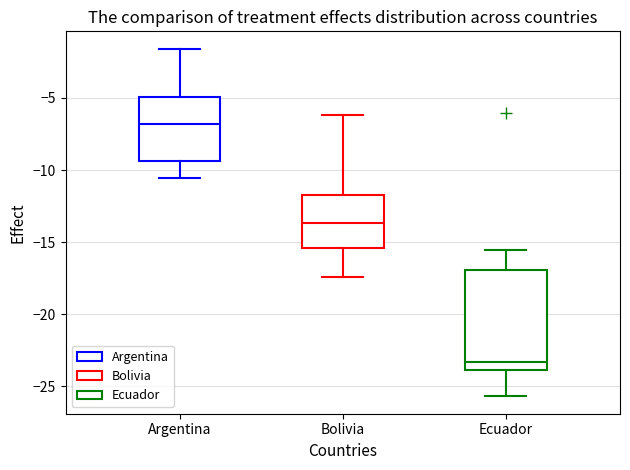

Where is the upper edge of the box for Ecuador on the y-axis? The values are not printed on the chart, so give them approximately, as read against the axis.

-17.0